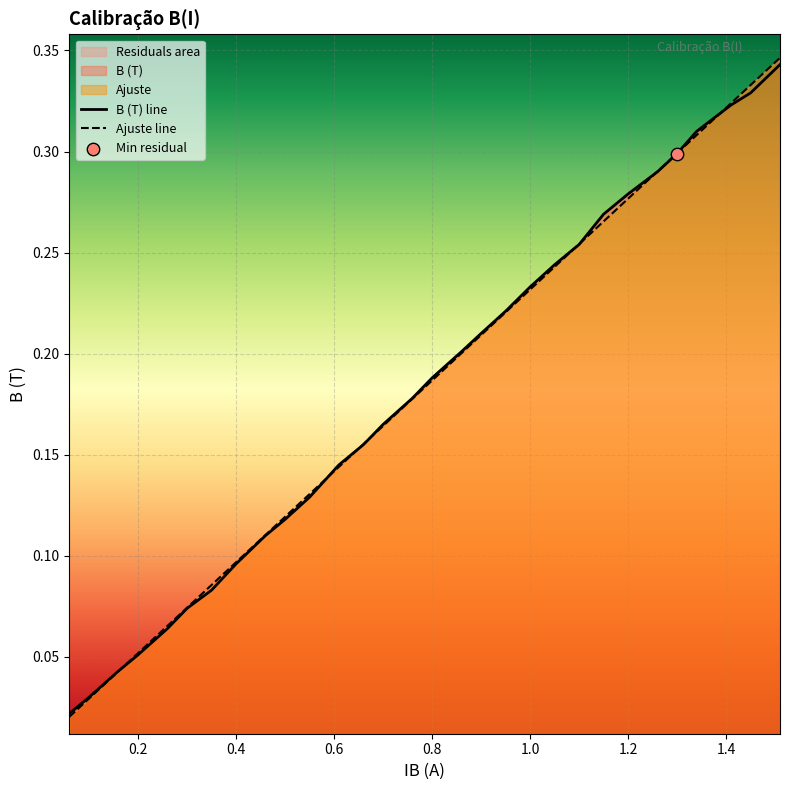

Is the value of Ajuste at 1.2 greater than the value of B (T) at 1.2?

No